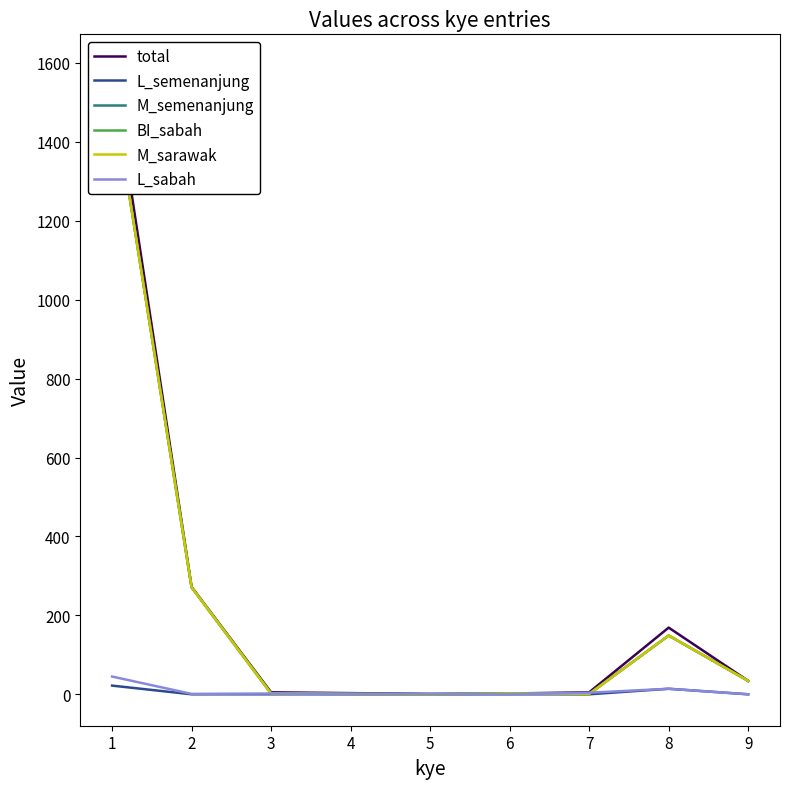

At which category does L_semenanjung reach its first local peak?

8